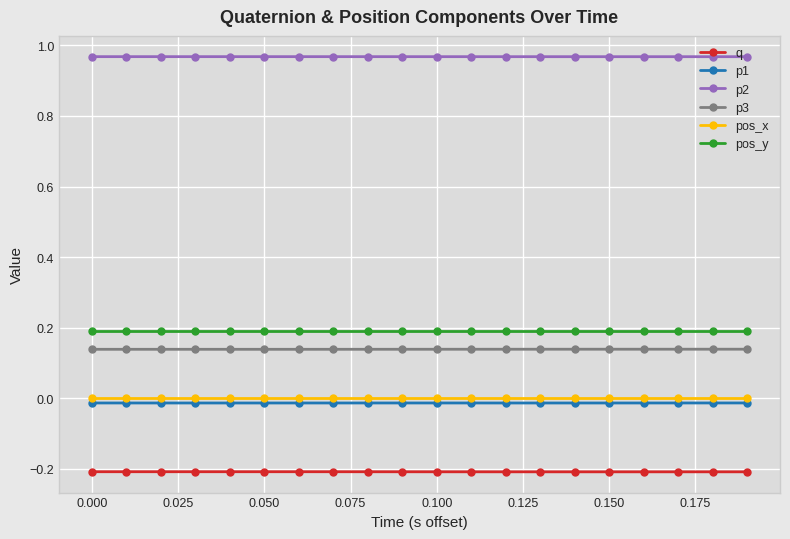

Which series has the largest total across all categories?

p2